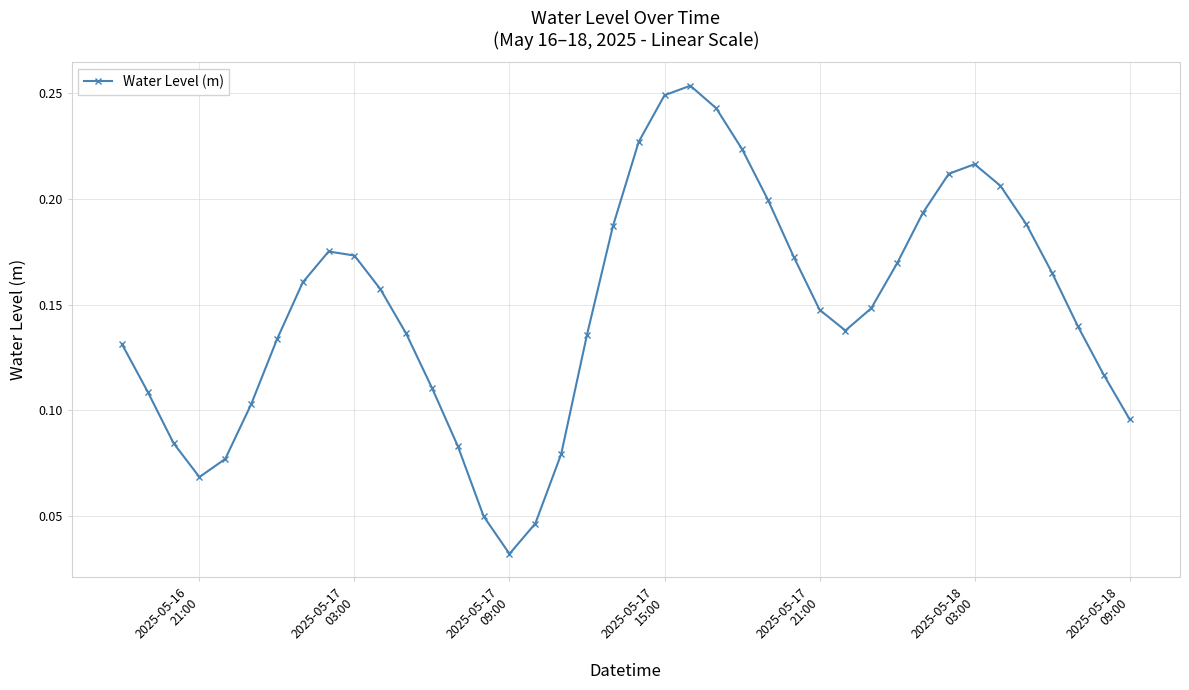

How many lines are shown in the chart?

1